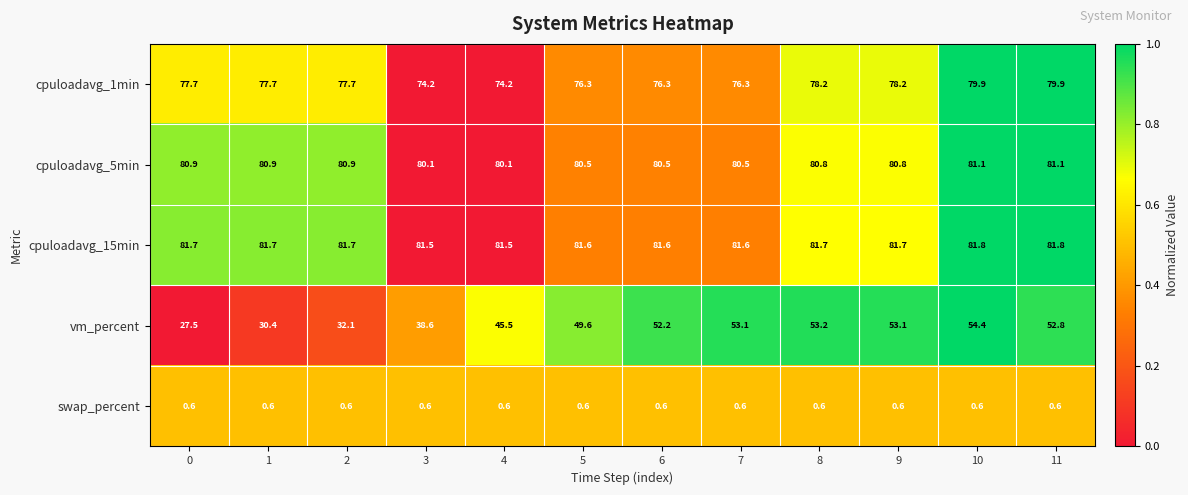

What is the total value across all series at 4?

281.9